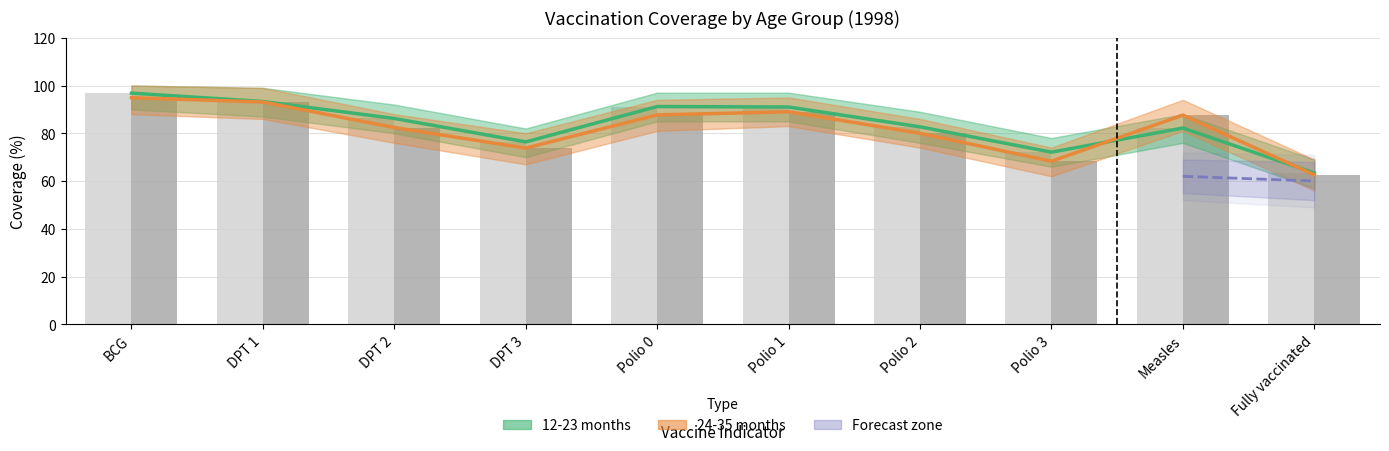

How many bars are there in each group?

2